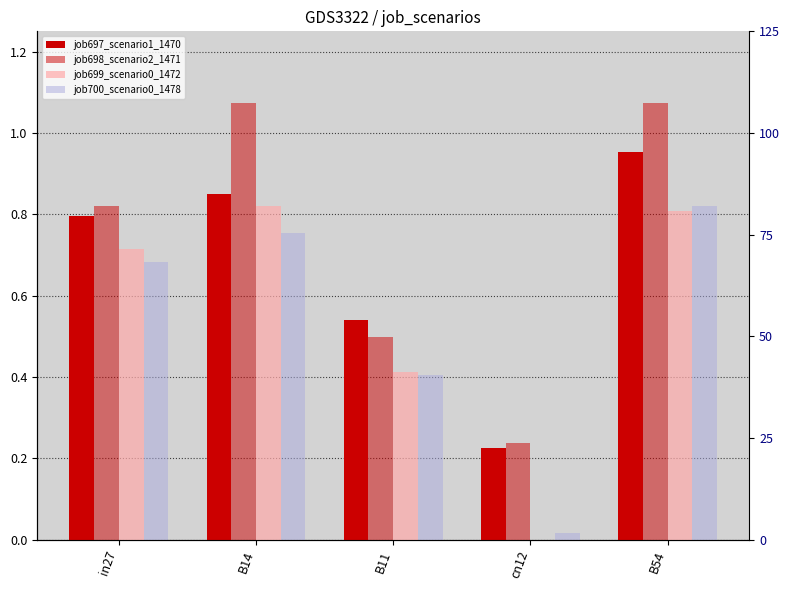

What is the difference between the job700_scenario0_1478 values at in27 and B11?

0.3